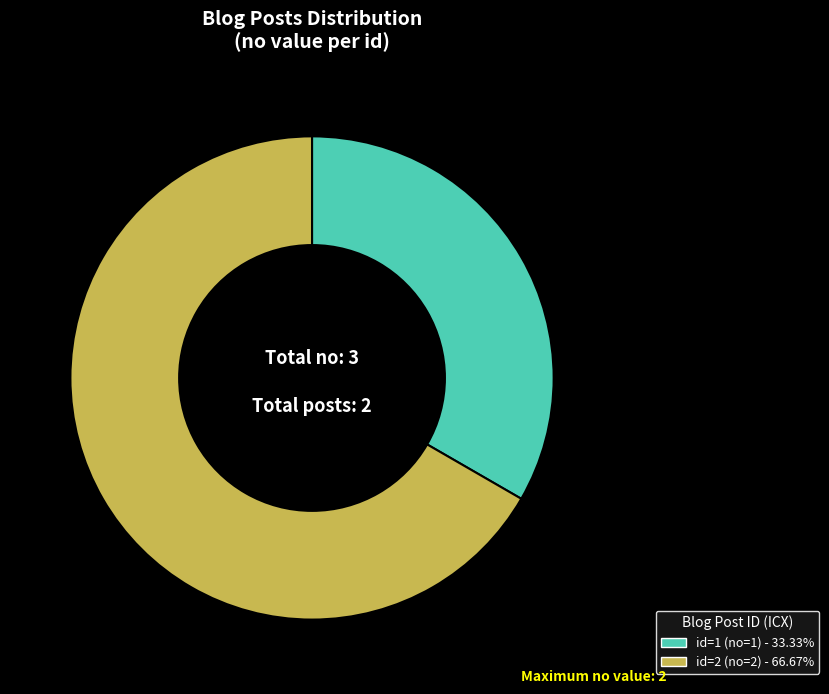

Is there a majority slice in this chart?

Yes